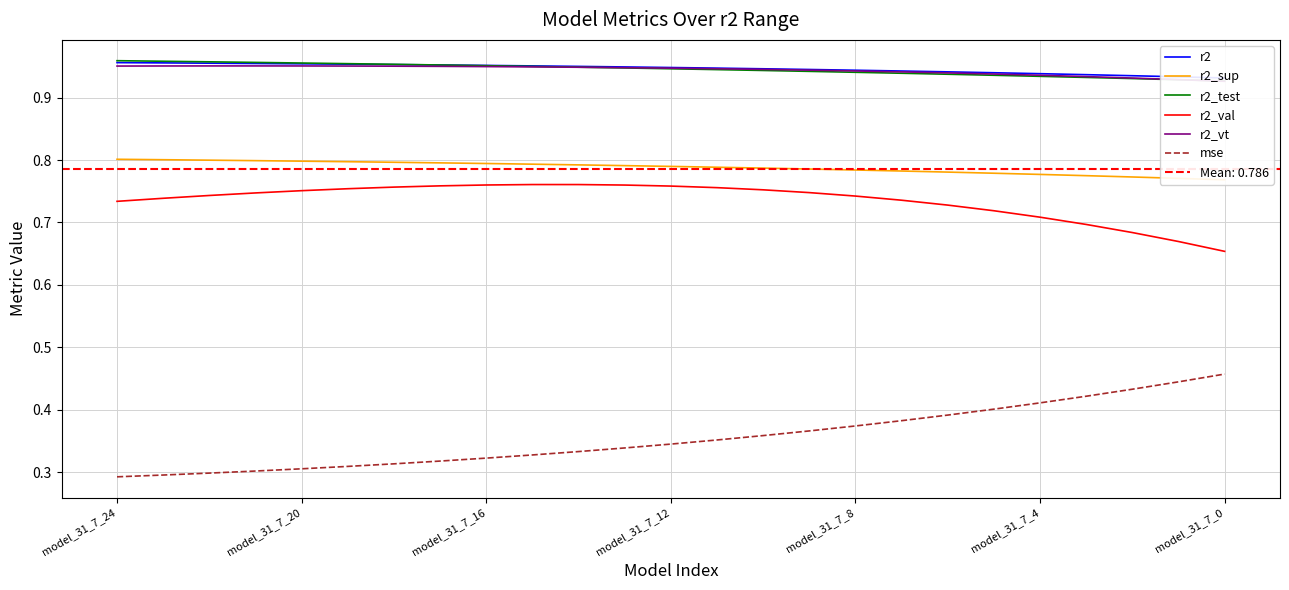

How many lines are shown in the chart?

6